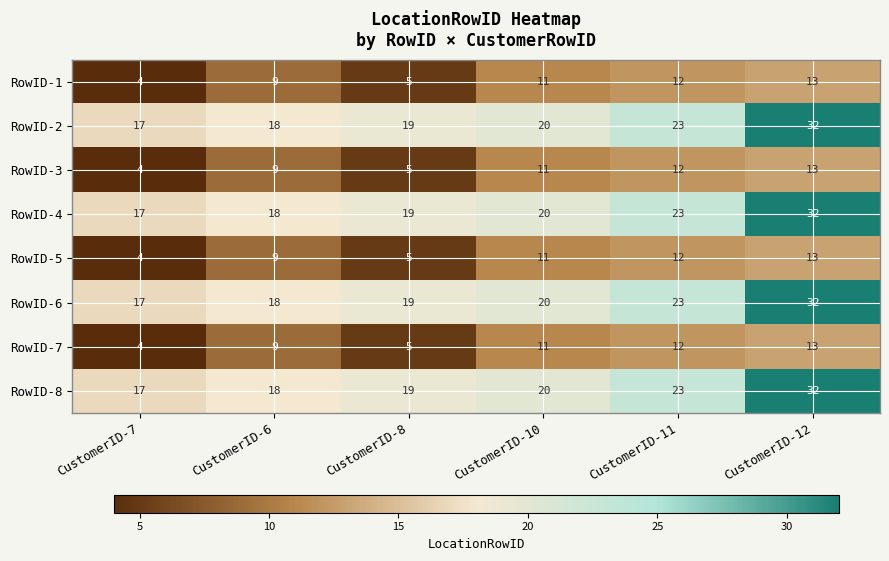

What is the greatest value displayed?

32